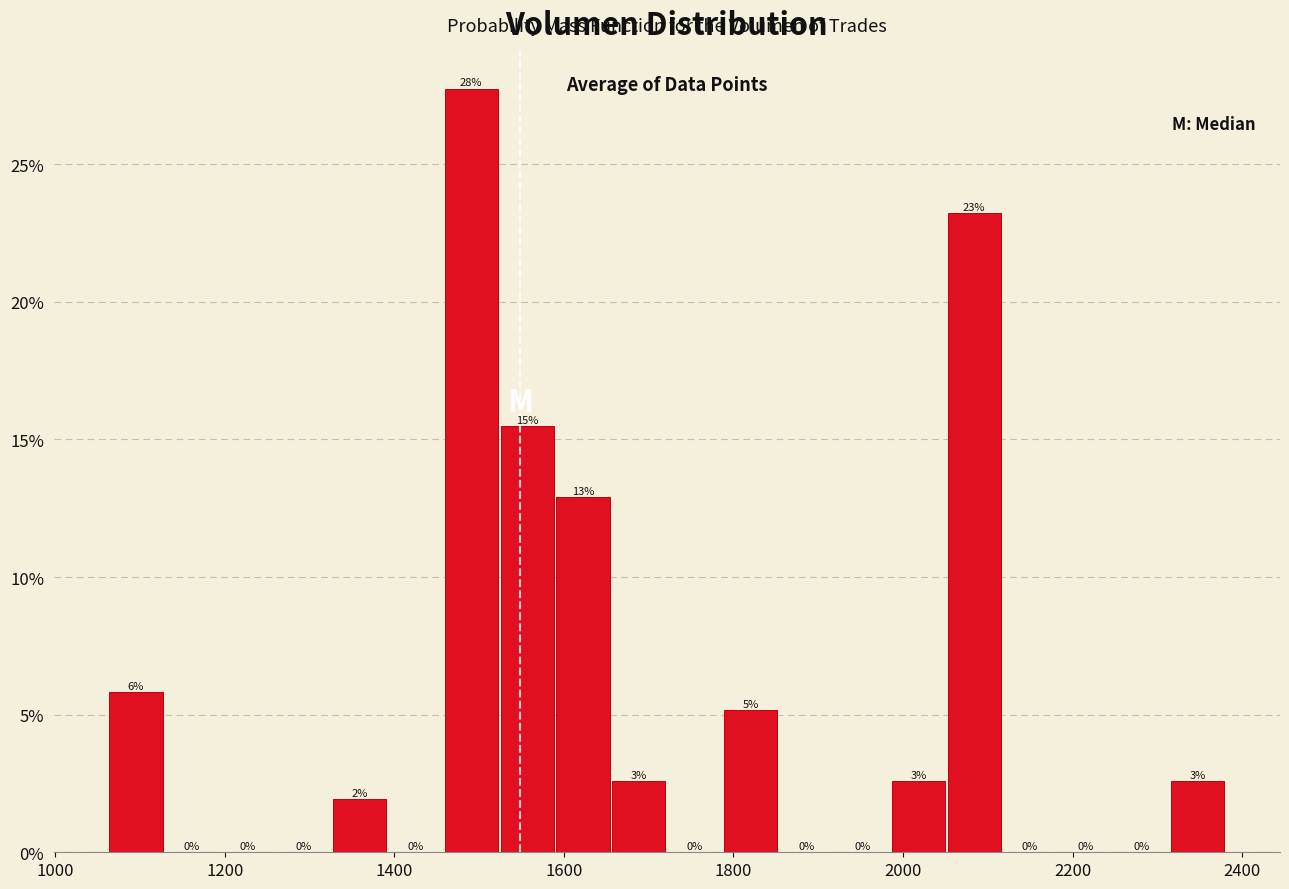

Around what value on the x-axis is the tallest bar? Give the approximate position of its centre, as read against the axis.

1500